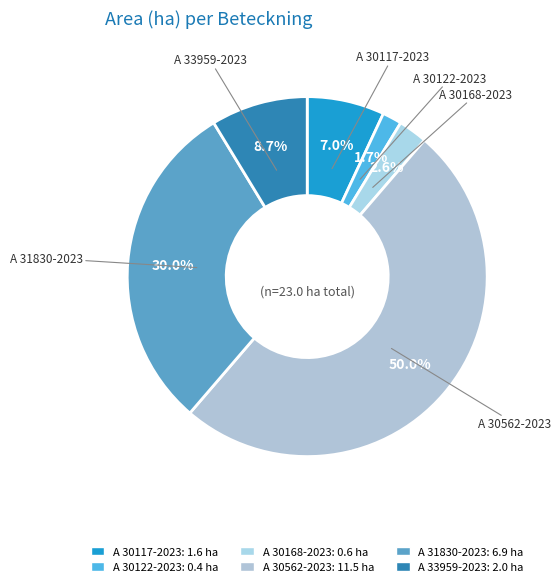

How much of the chart is everything except A 30117-2023?

93.0%